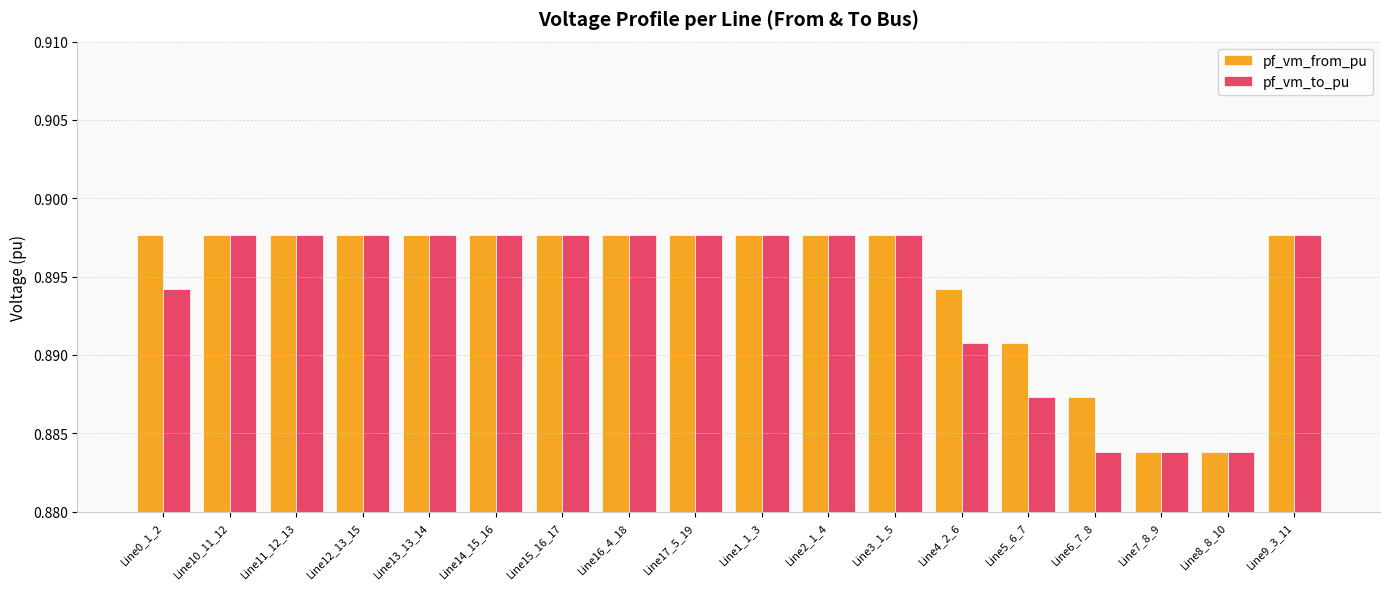

What position from the left is Line1_1_3?

10